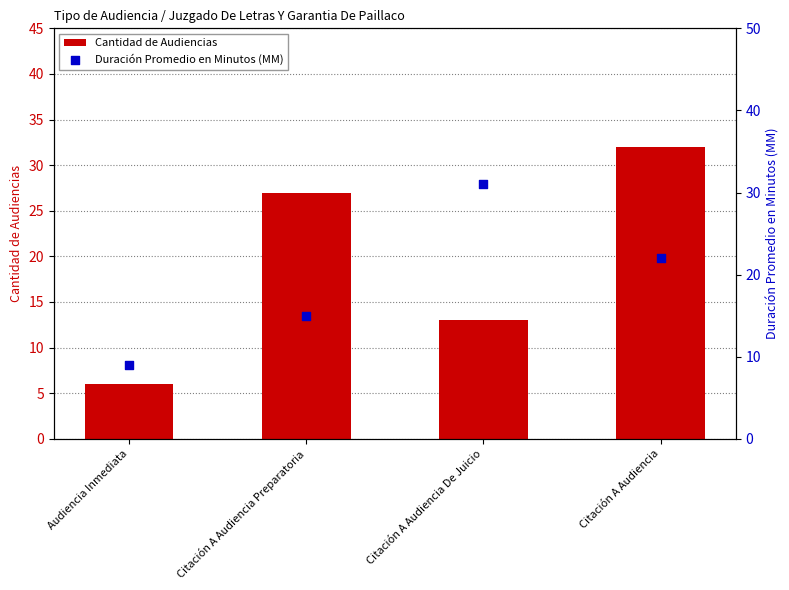

Is the value of Cantidad de Audiencias at Citación A Audiencia greater than the value of Duración Promedio en Minutos (MM) at Citación A Audiencia De Juicio?

Yes